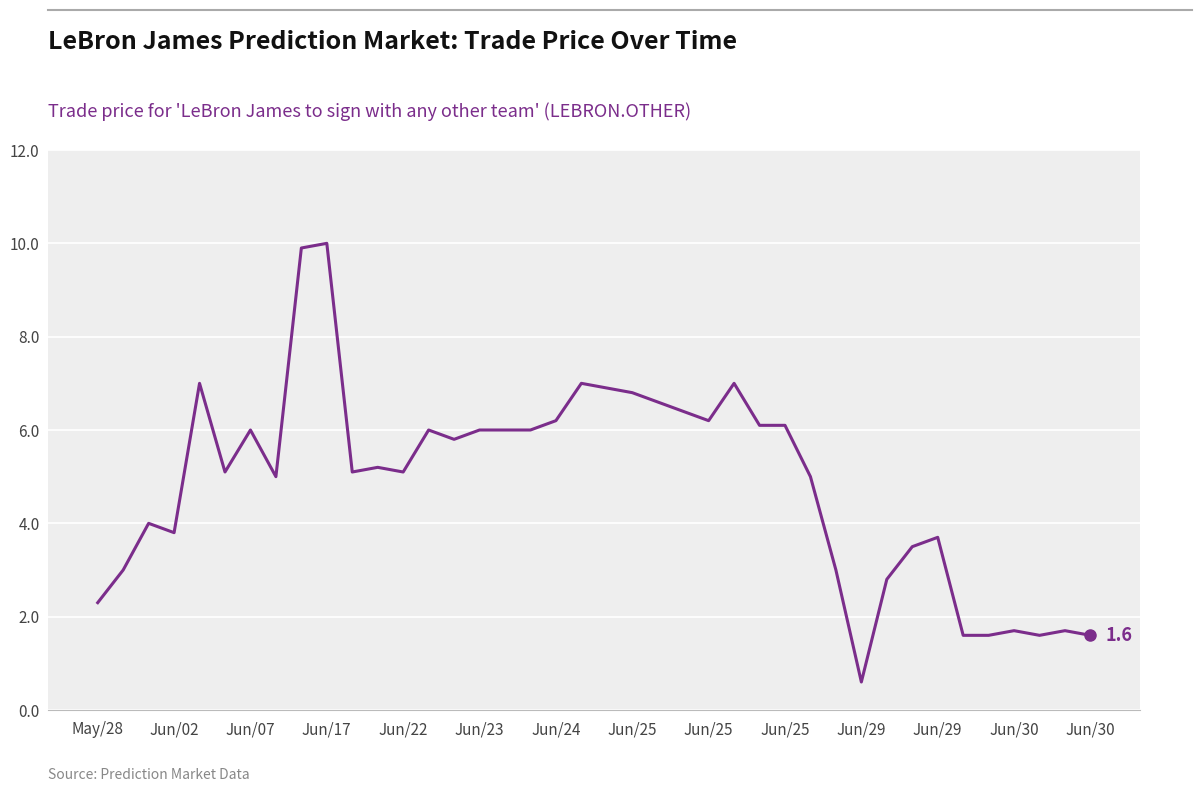

What is the difference between the maximum and minimum values?

9.4